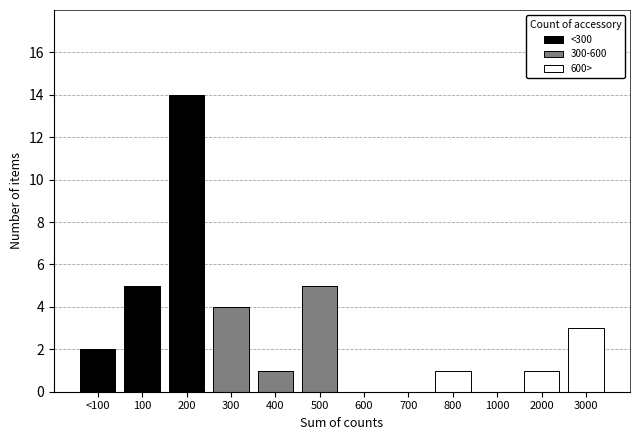

Is it true that <300 equals 5 at 100?

True